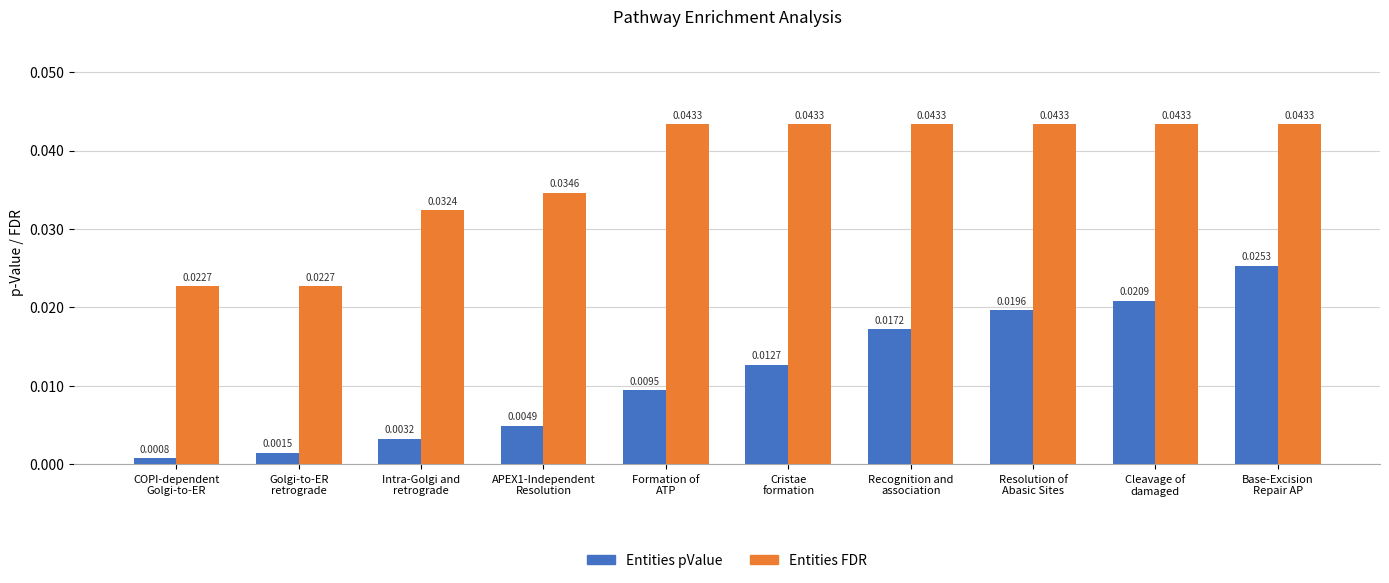

What position from the left is APEX1-Independent
Resolution?

4